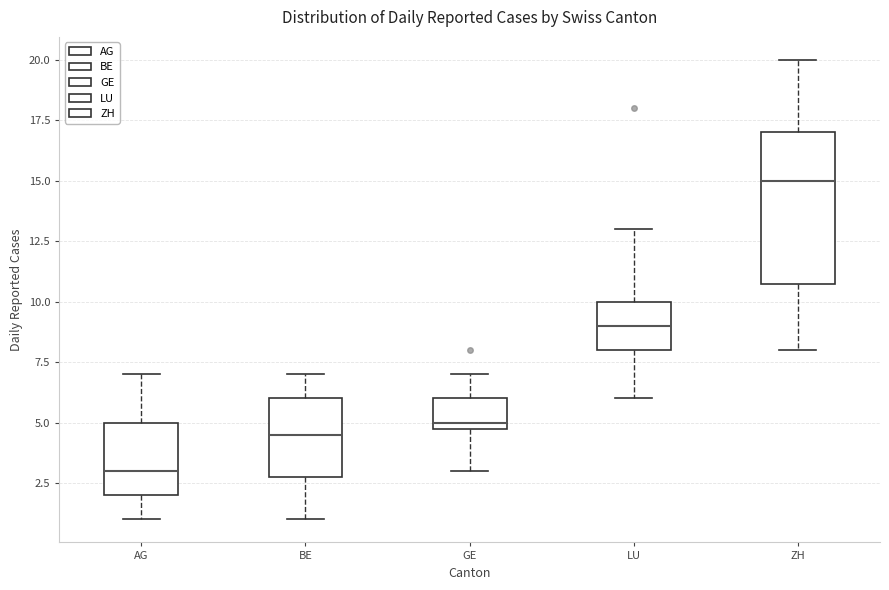

Reading left to right, read every box against the y-axis: the position of its median line, the range the box covers, and the ends of its whiskers. The values are not printed on the chart, so give them approximately, as read against the axis.

AG: median 3.0, box 2.0 to 5.0, whiskers 1.0 to 7.0
BE: median 4.5, box 3.0 to 6.0, whiskers 1.0 to 7.0
GE: median 5.0 (just above the box's lower edge), box 5.0 to 6.0, whiskers 3.0 to 7.0
LU: median 9.0, box 8.0 to 10.0, whiskers 6.0 to 13.0
ZH: median 15.0, box 11.0 to 17.0, whiskers 8.0 to 20.0